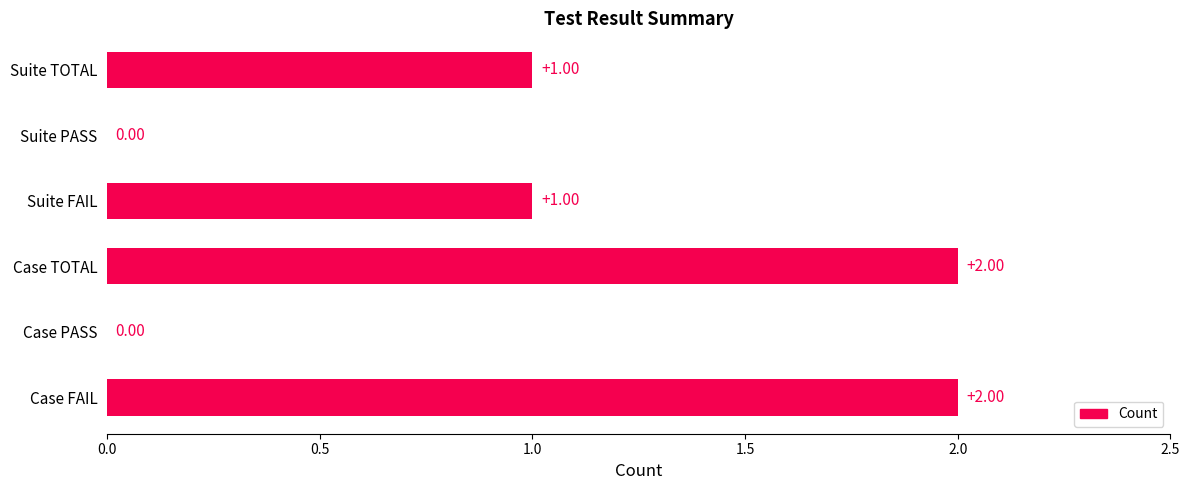

What is the sum of all values?

6